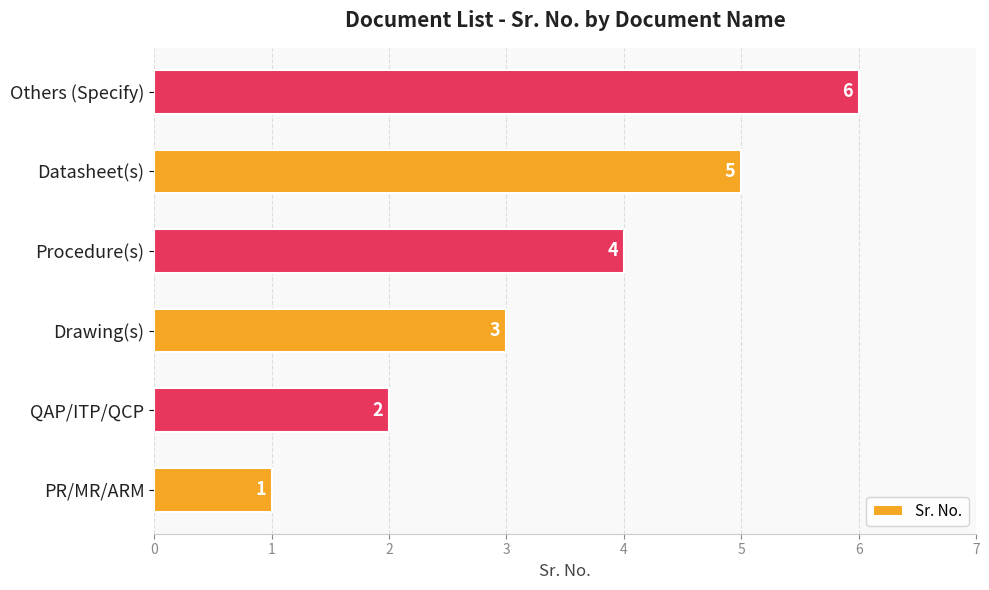

At which category does the chart reach its peak across all series?

Others (Specify)